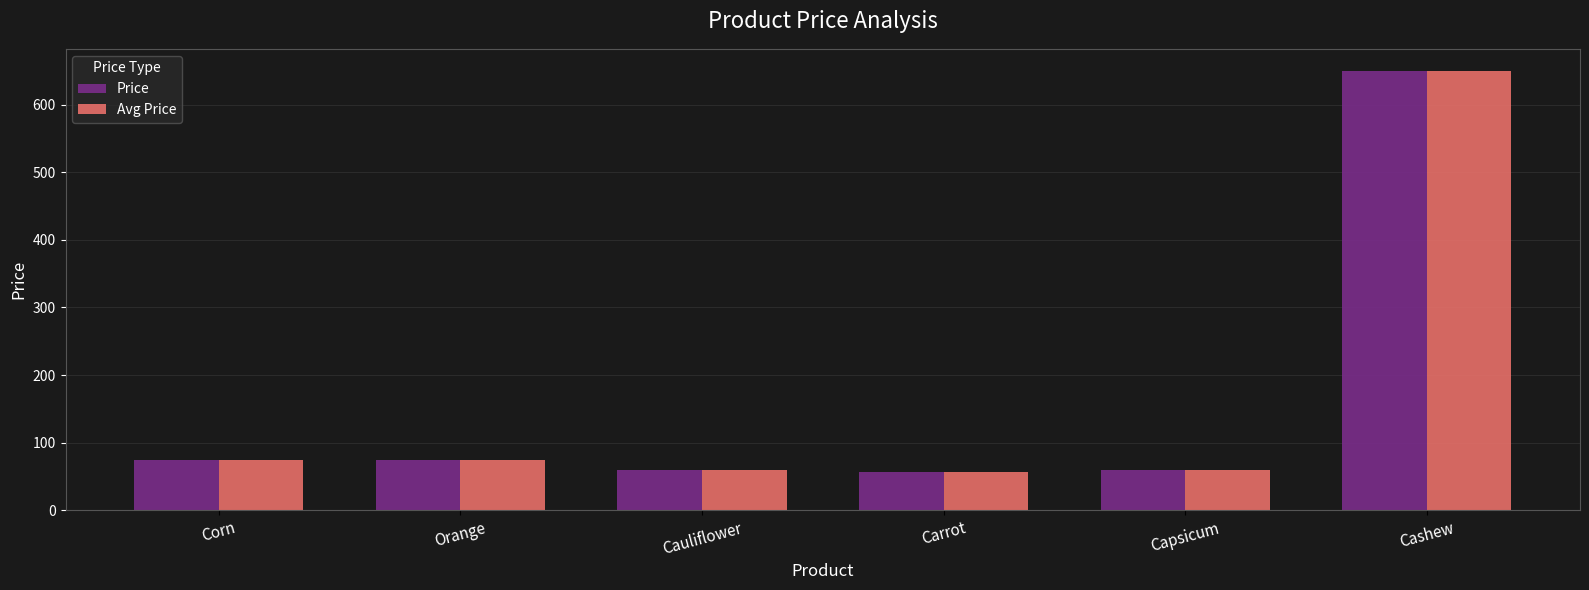

How many bars are there in each group?

2